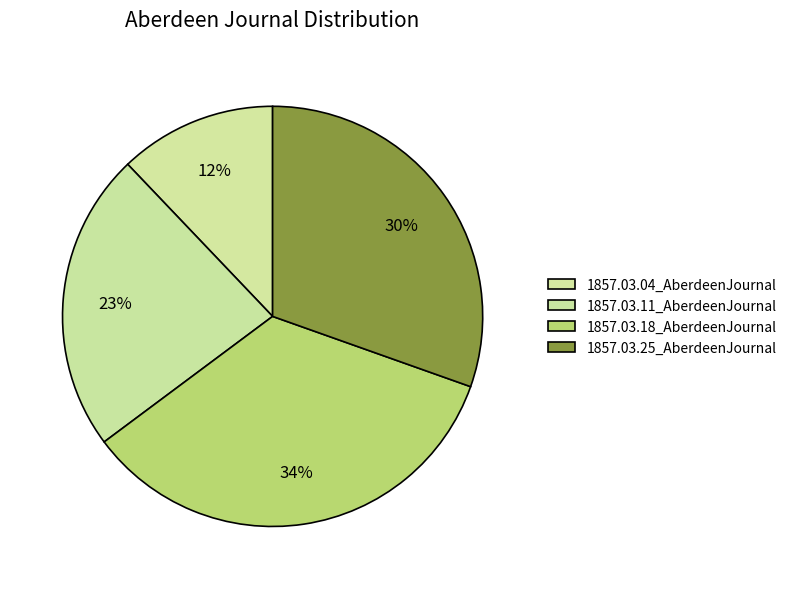

Is it true that 1857.03.04_AberdeenJournal is 2% of the pie?

False